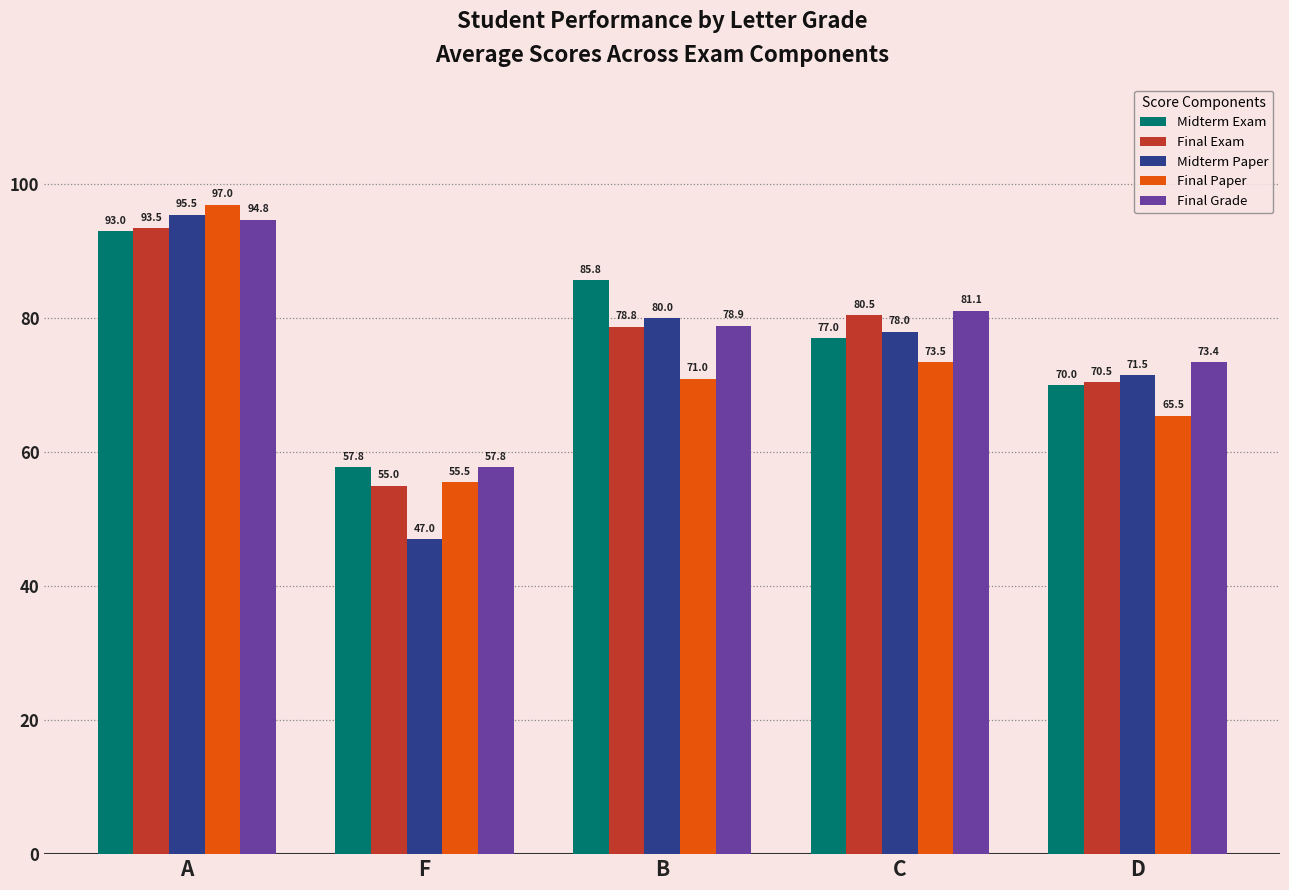

Where does the Final Exam series first go above 78?

A